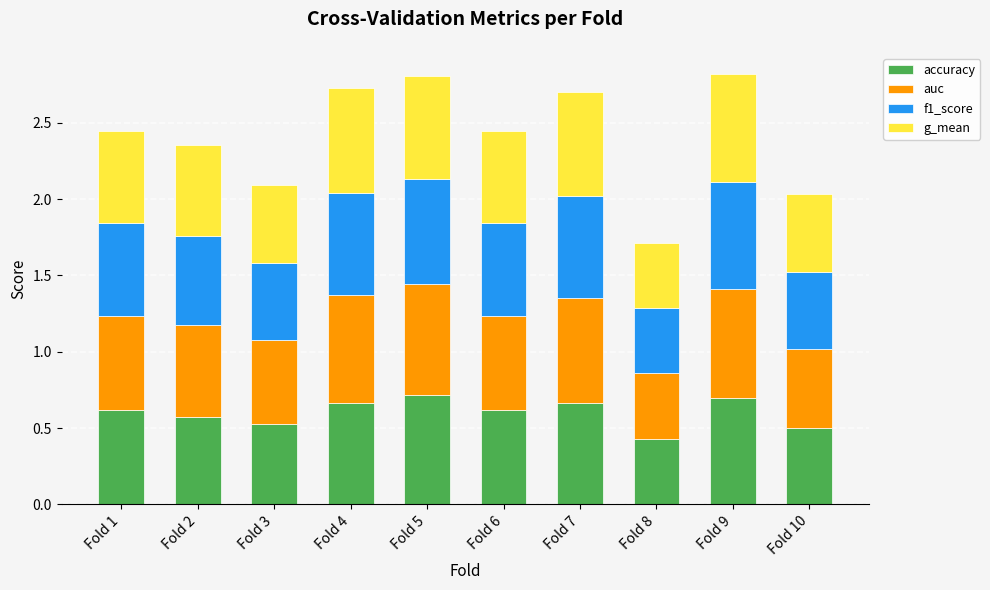

What is the sum of all accuracy values?

6.0